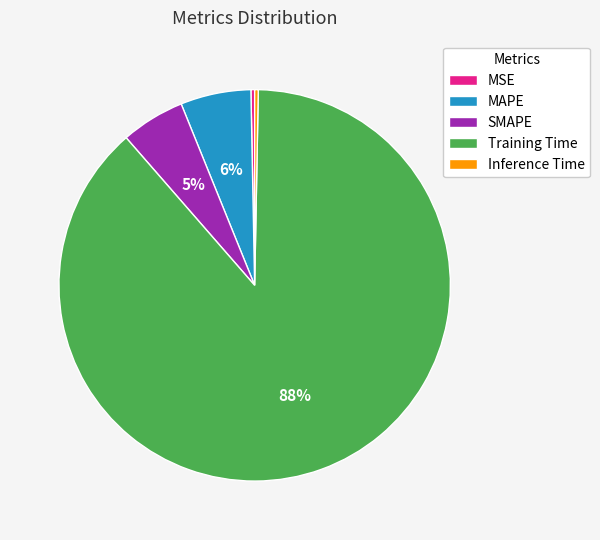

Does any single category account for the majority?

Yes